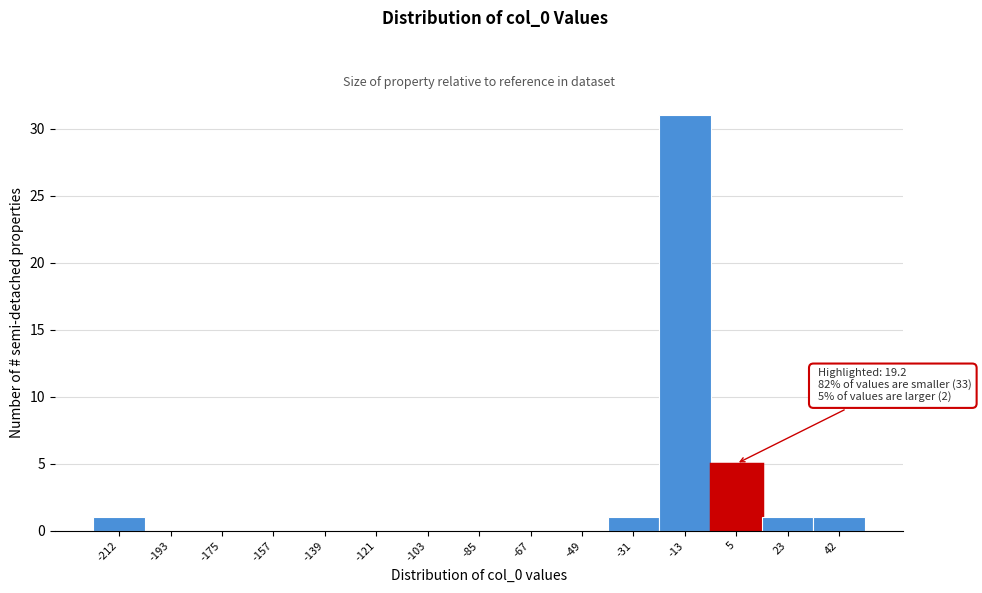

Reading left to right, what are all the values shown in this chart?

-212=1	-193=0	-175=0	-157=0	-139=0	-121=0	-103=0	-85=0	-67=0	-49=0	-31=1	-13=31	5=5	23=1	42=1